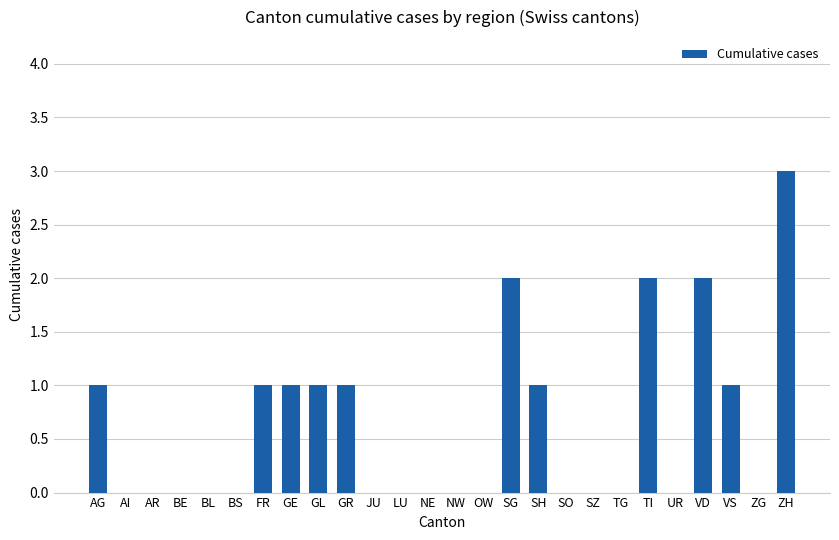

What is the greatest value displayed?

3